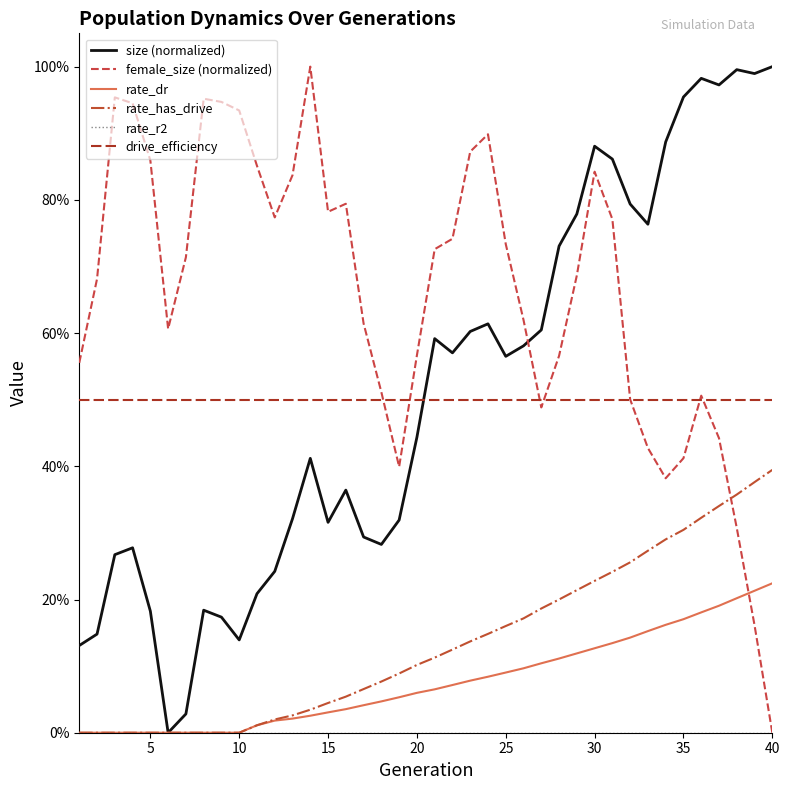

Is this an area chart (filled region under the line)?

No